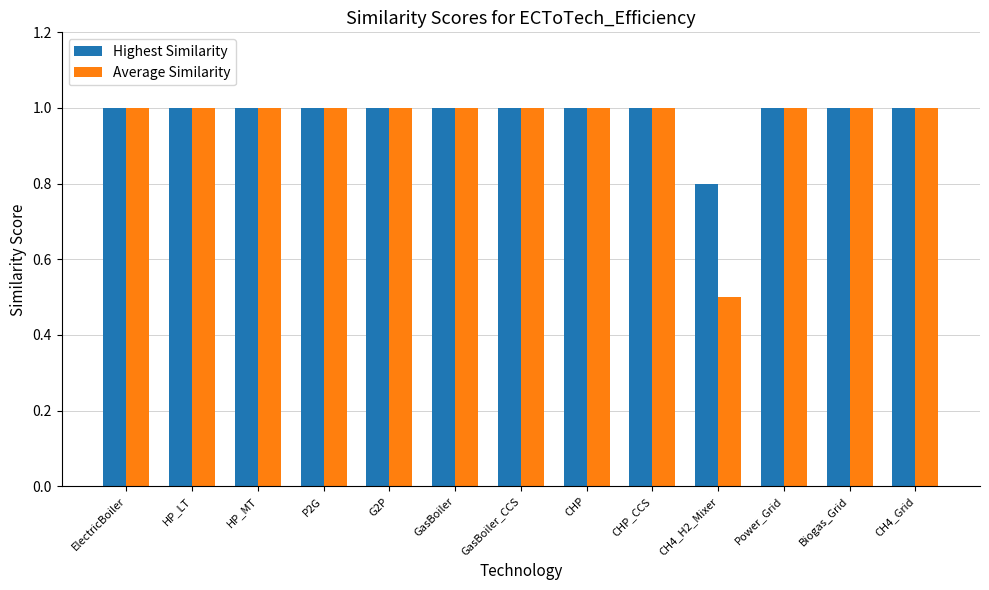

What are all the series names shown in the legend?

Highest Similarity, Average Similarity